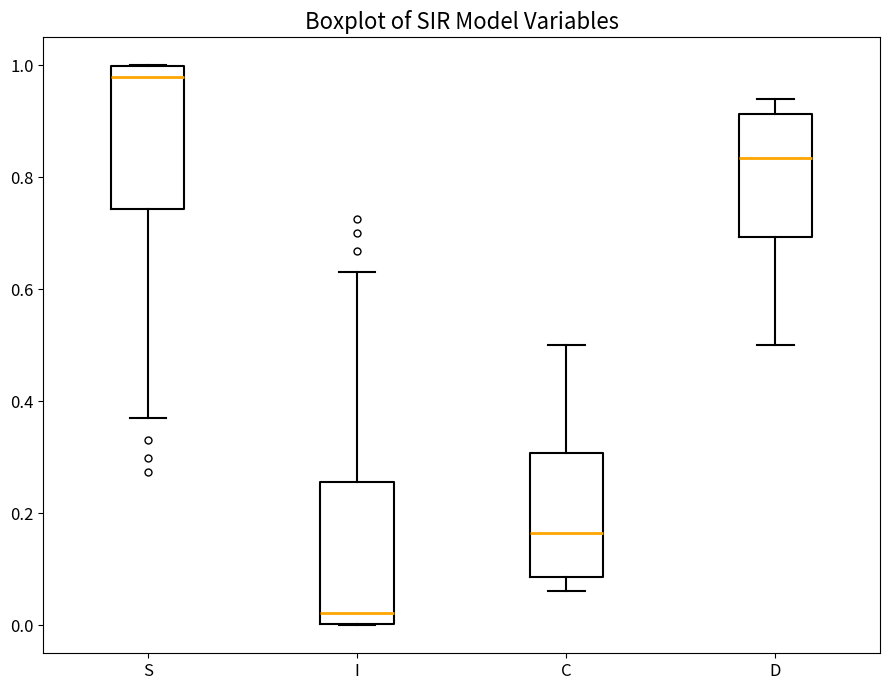

Reading left to right, transcribe this box plot: for each box, give where its median line is, the range the box spans, and where its two whiskers end, as read against the y-axis. The values are not printed on the chart, so give them approximately, as read against the axis.

S: median 0.98, box 0.74 to 1.00, whiskers 0.36 to 1.00
I: median 0.02, box 0.00 to 0.26, whiskers 0.00 to 0.64
C: median 0.16, box 0.08 to 0.30, whiskers 0.06 to 0.50
D: median 0.84, box 0.70 to 0.92, whiskers 0.50 to 0.94